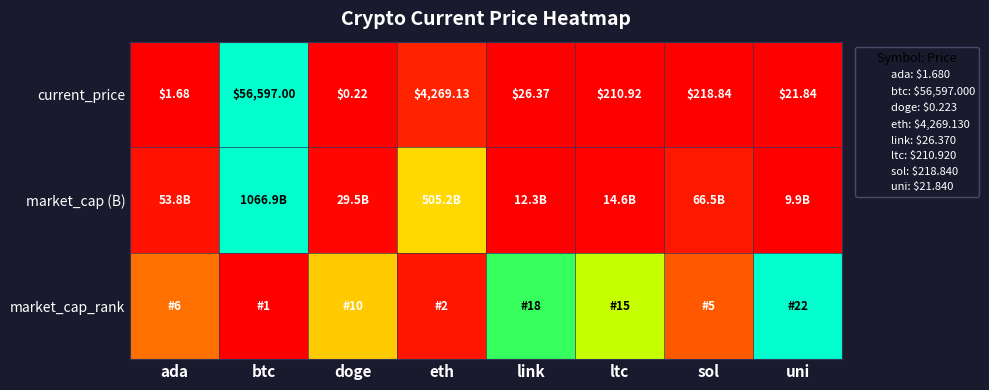

At which category is the sum across all series the highest?

btc